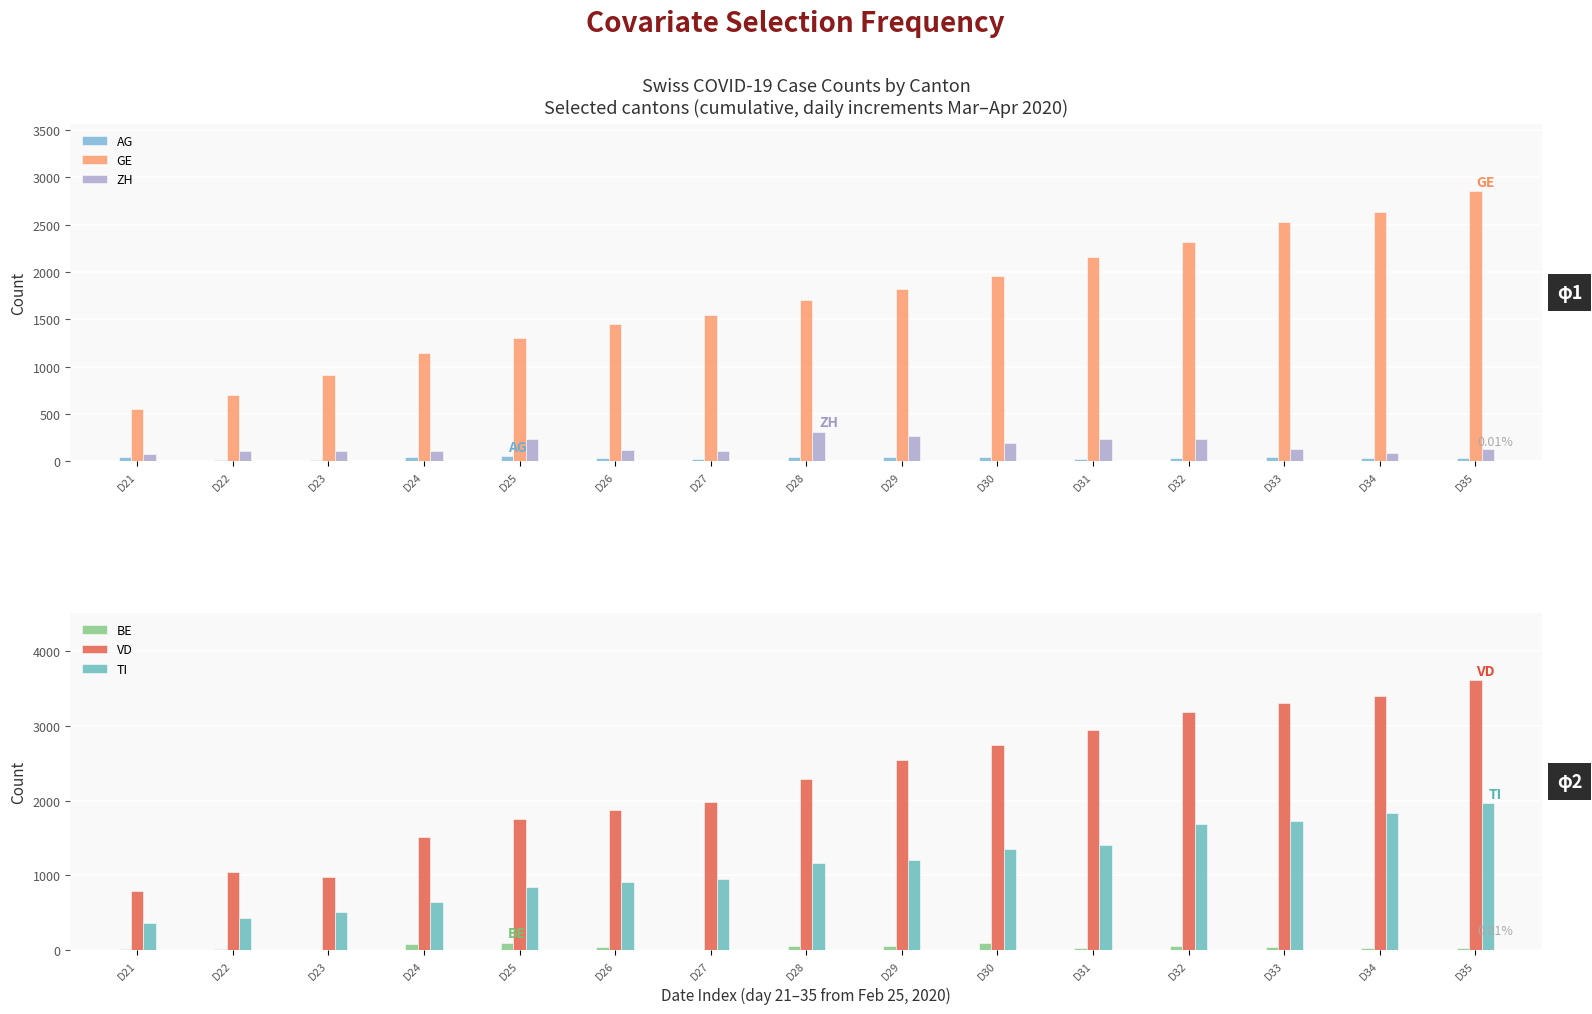

Rank the series at D29 from lowest to highest value.

AG, BE, ZH, TI, GE, VD